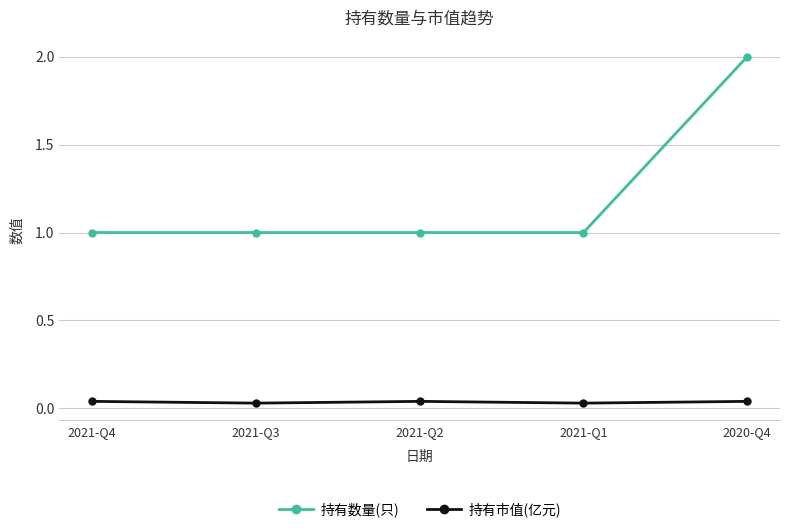

Which series has the largest total across all categories?

持有数量(只)